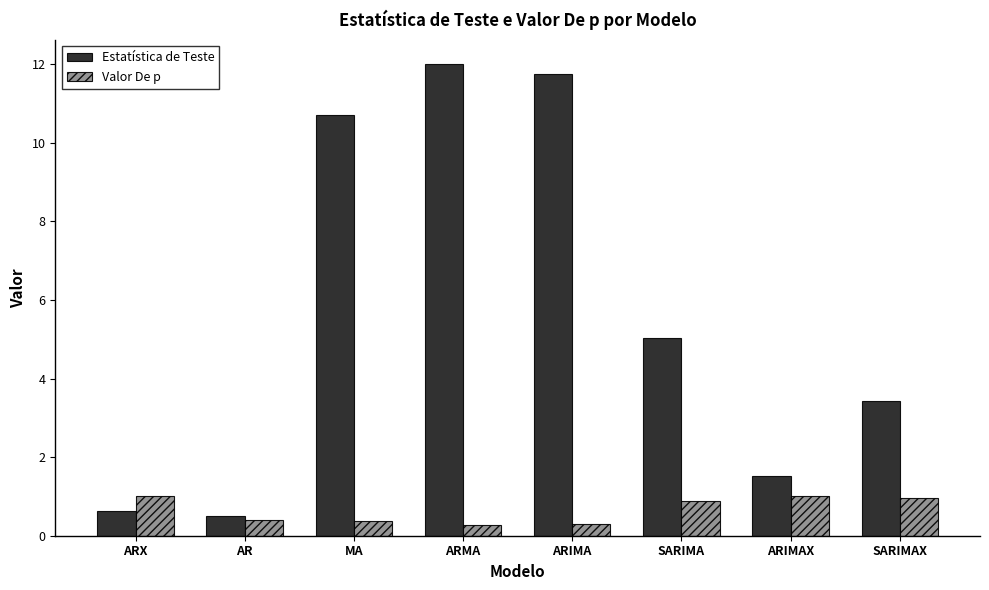

Rank the categories by Estatística de Teste value from highest to lowest.

ARMA, ARIMA, MA, SARIMA, SARIMAX, ARIMAX, ARX, AR